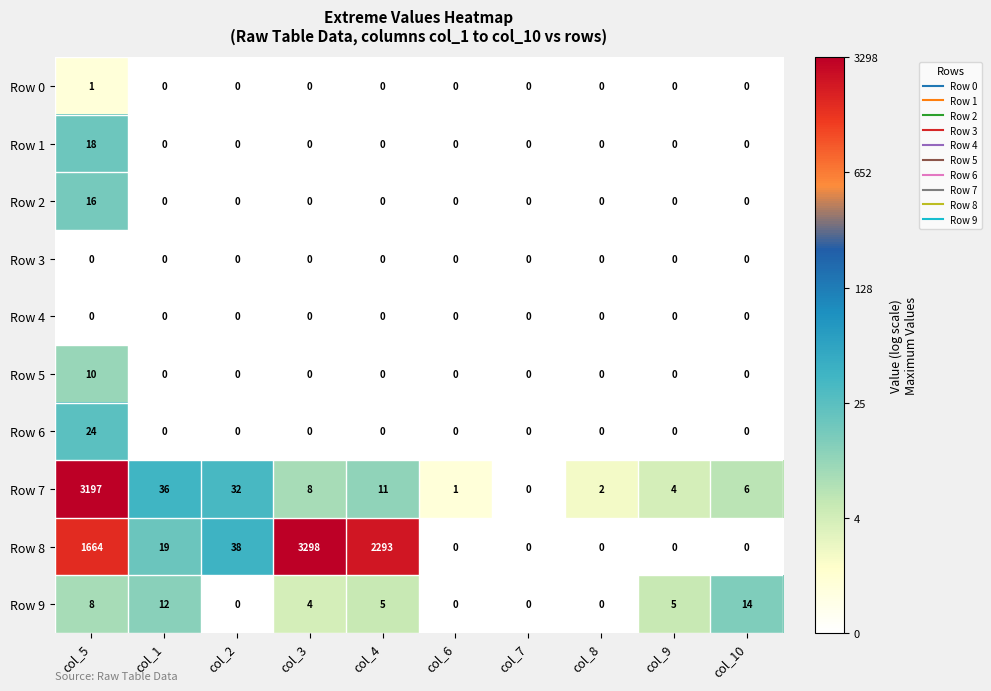

At which category is the sum across all series the highest?

col_5